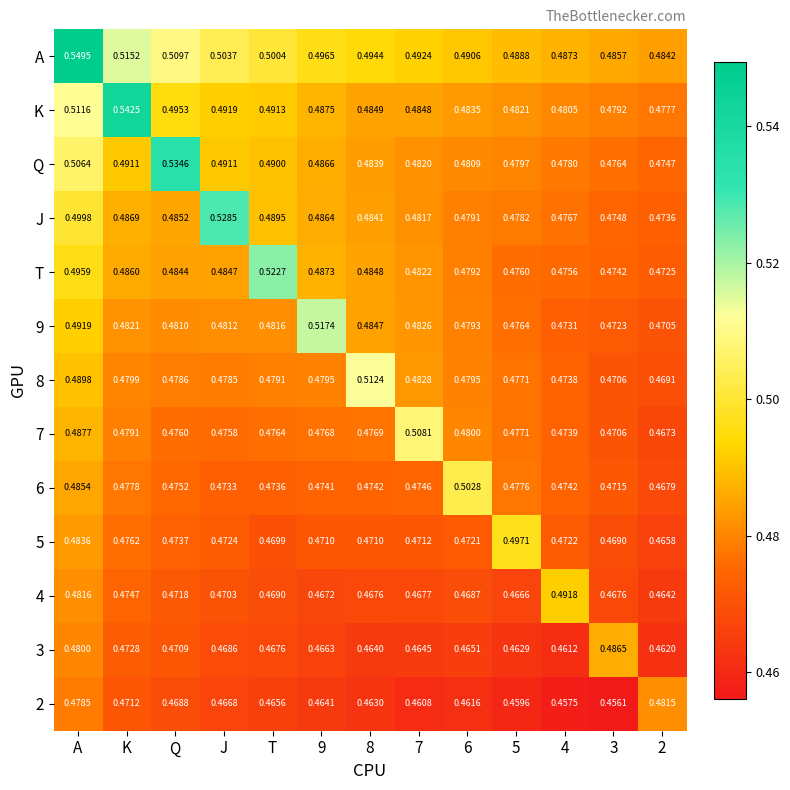

At which category is the sum across all series the highest?

A